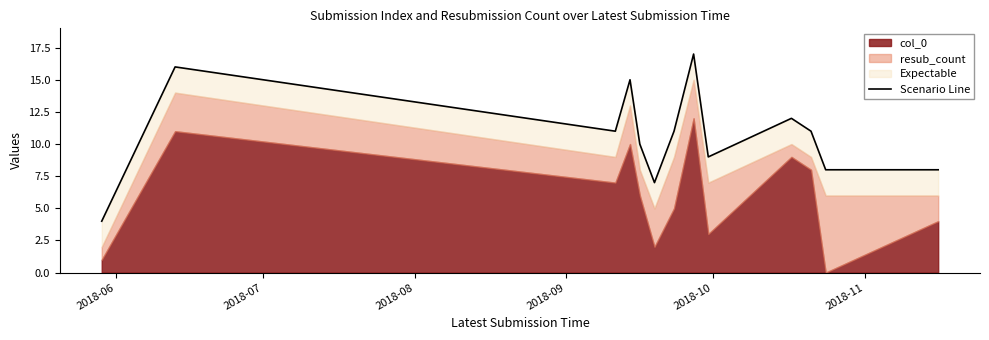

True or false: the data shows 17 at 2018-08.

False